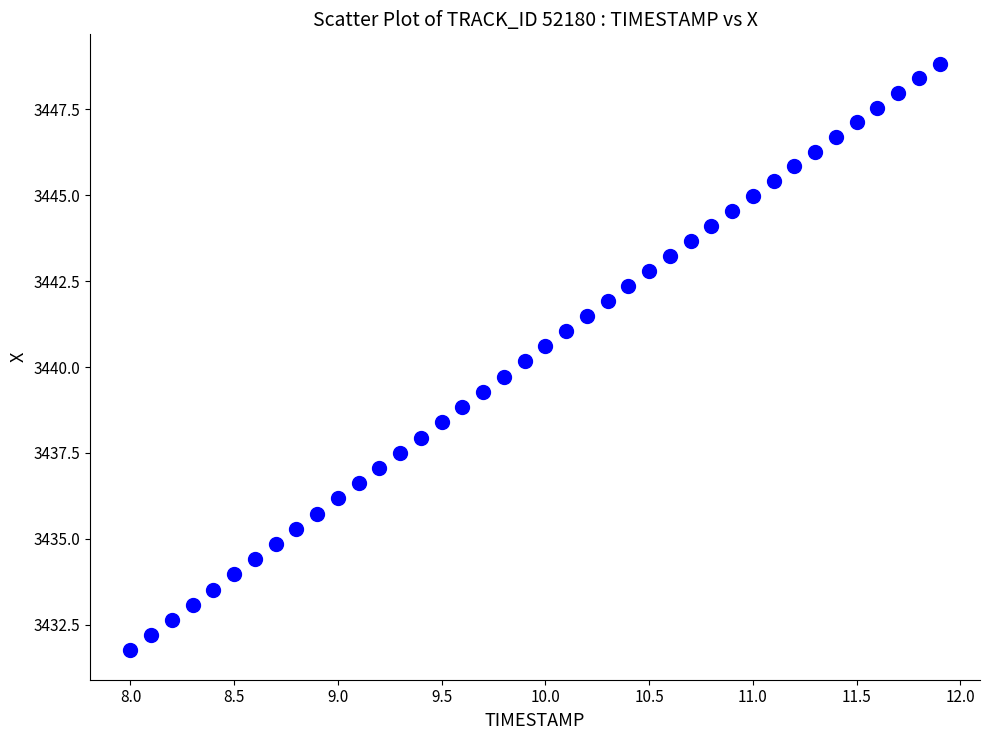

What is the range of X values (max minus min)?

3.9